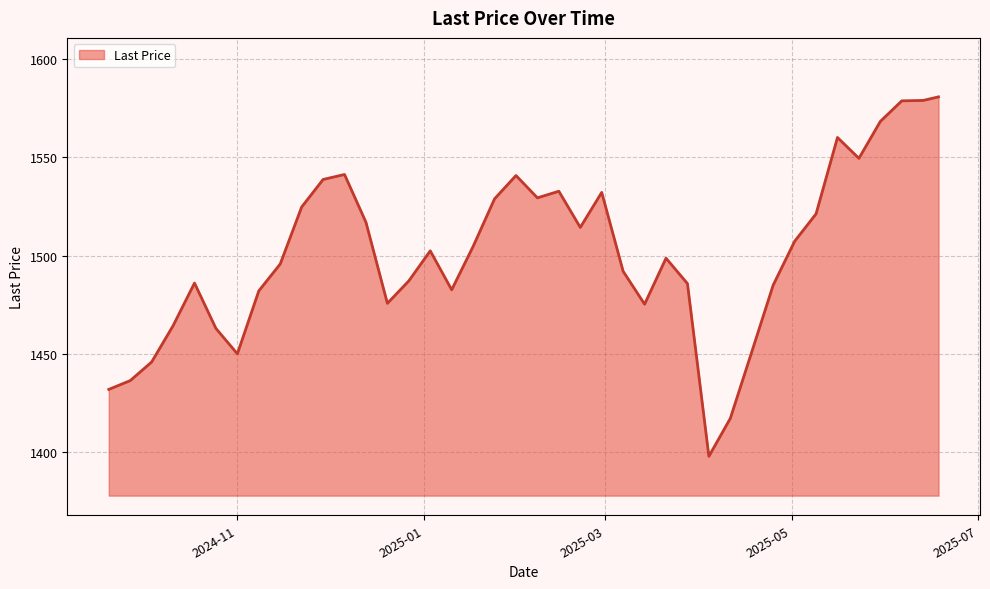

What is the difference between the maximum and minimum values?

182.9